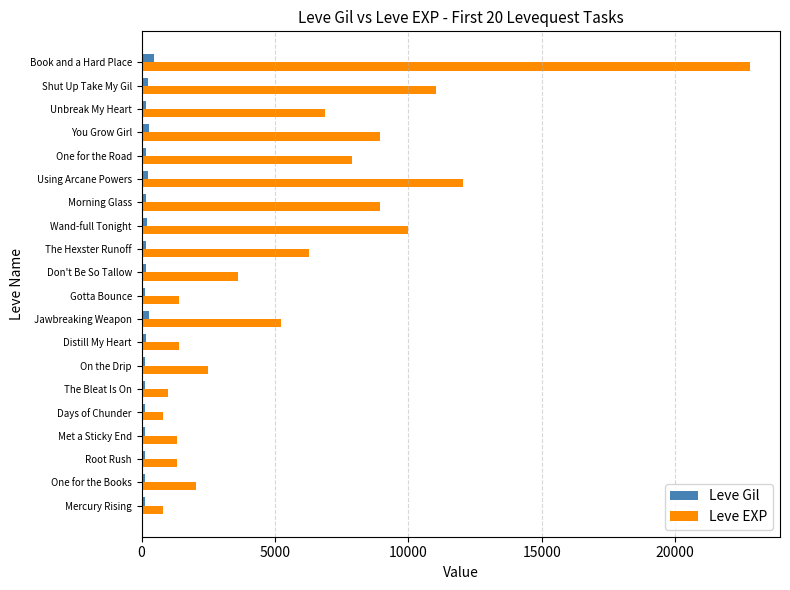

Which series has the largest total across all categories?

Leve EXP